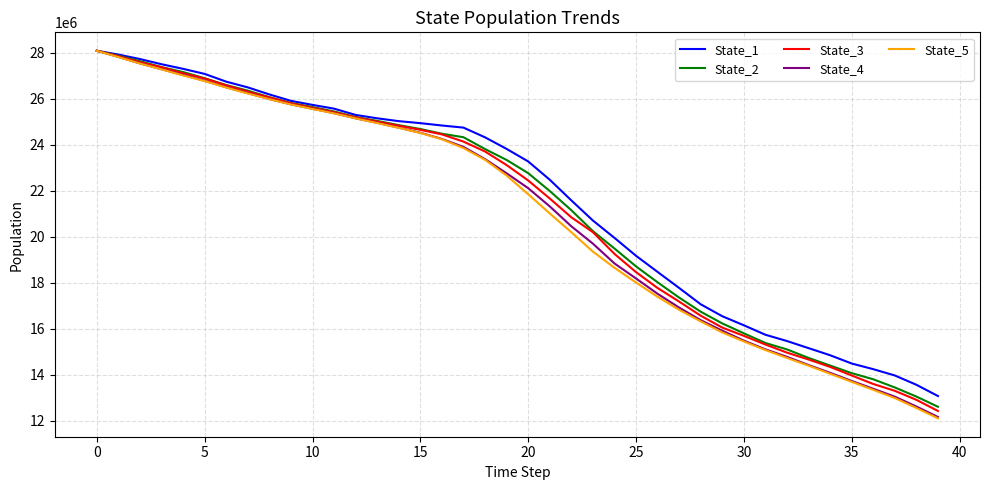

What is the highest value of the State_1 series?

28088998.9